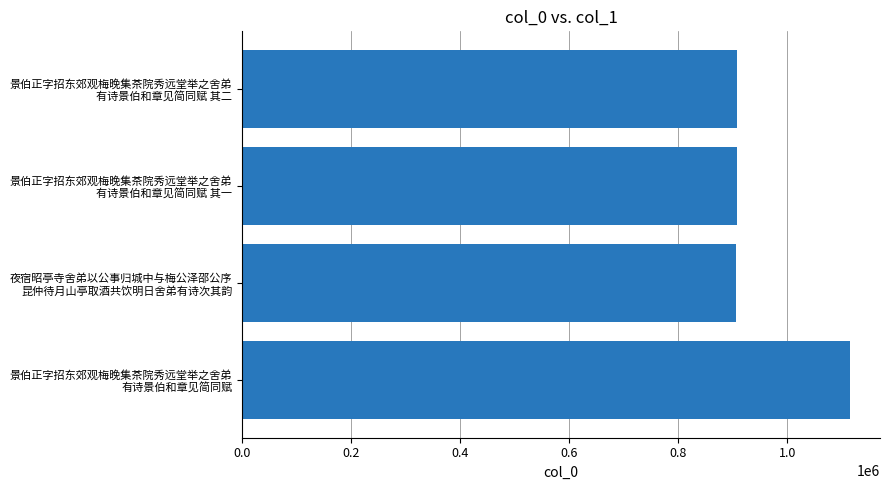

What is the average value?

959523